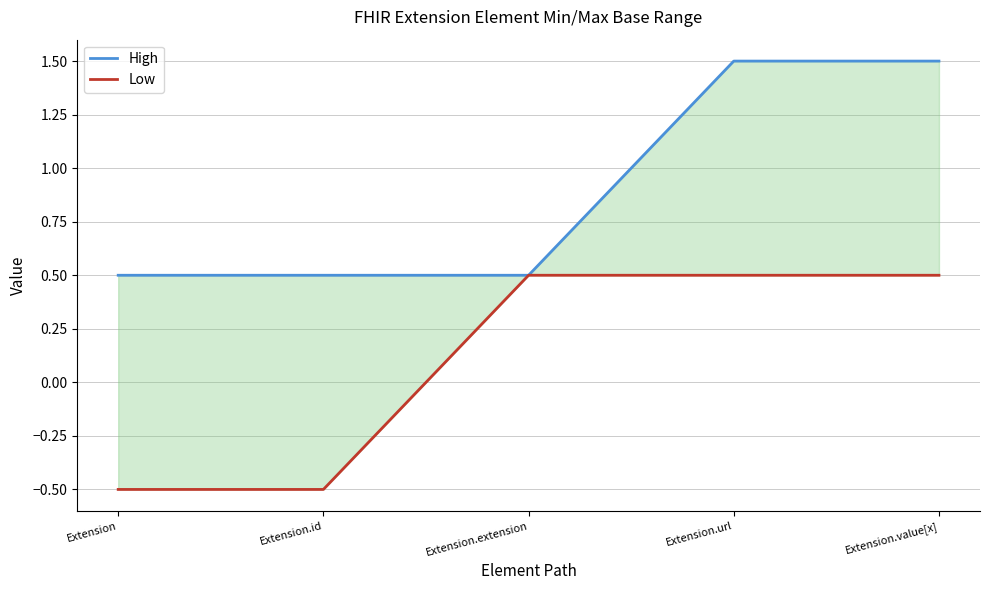

What is the lowest value of the Low series?

-0.5